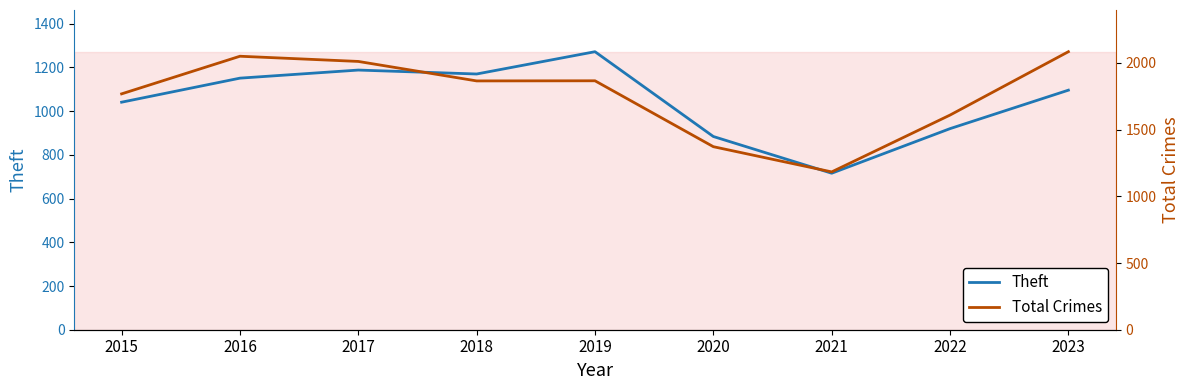

Reading left to right, transcribe all the data shown in this chart.

Theft: 1041	1151	1188	1170	1272	884	716	920	1096
Total Crimes: 1768	2050	2011	1865	1866	1372	1183	1609	2084